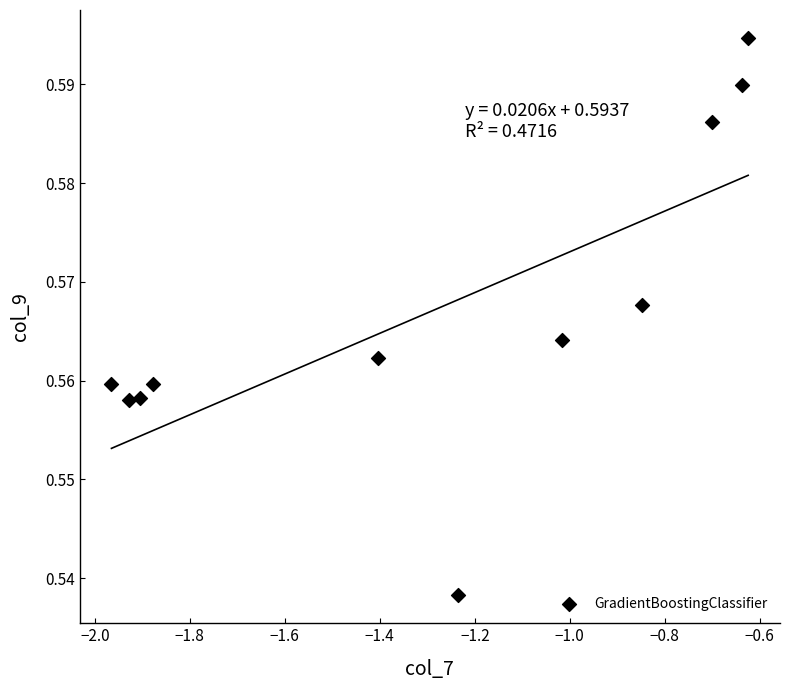

What is the range of X values (max minus min)?

1.3